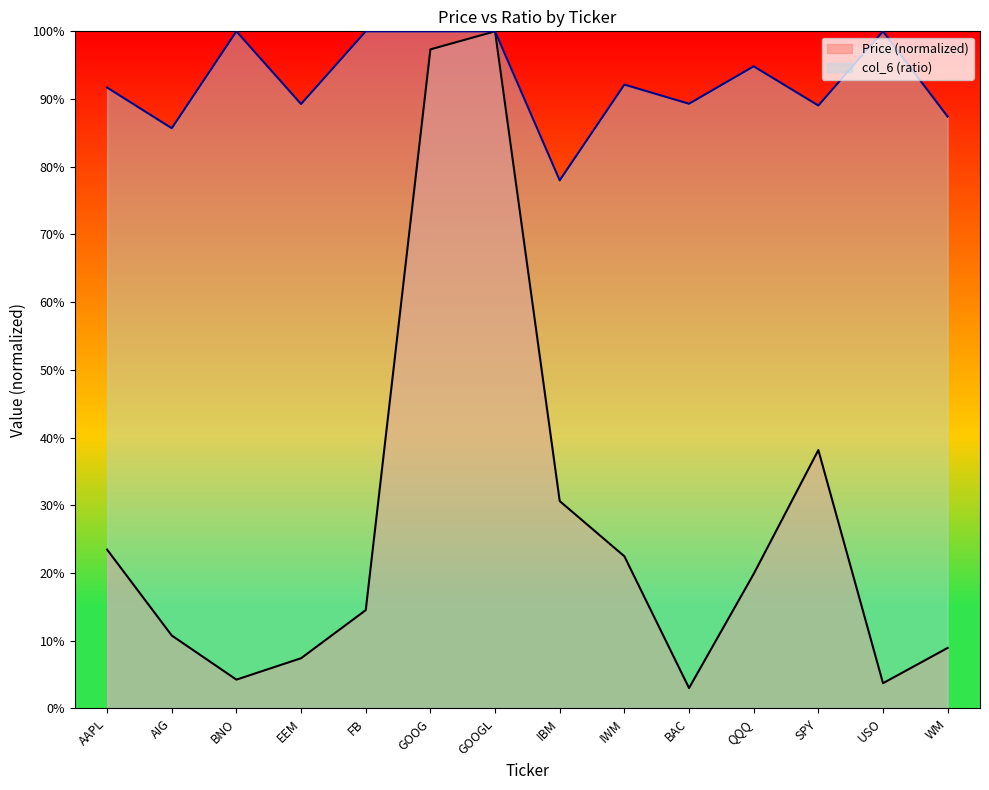

What is the average value of the Price series?

0.3